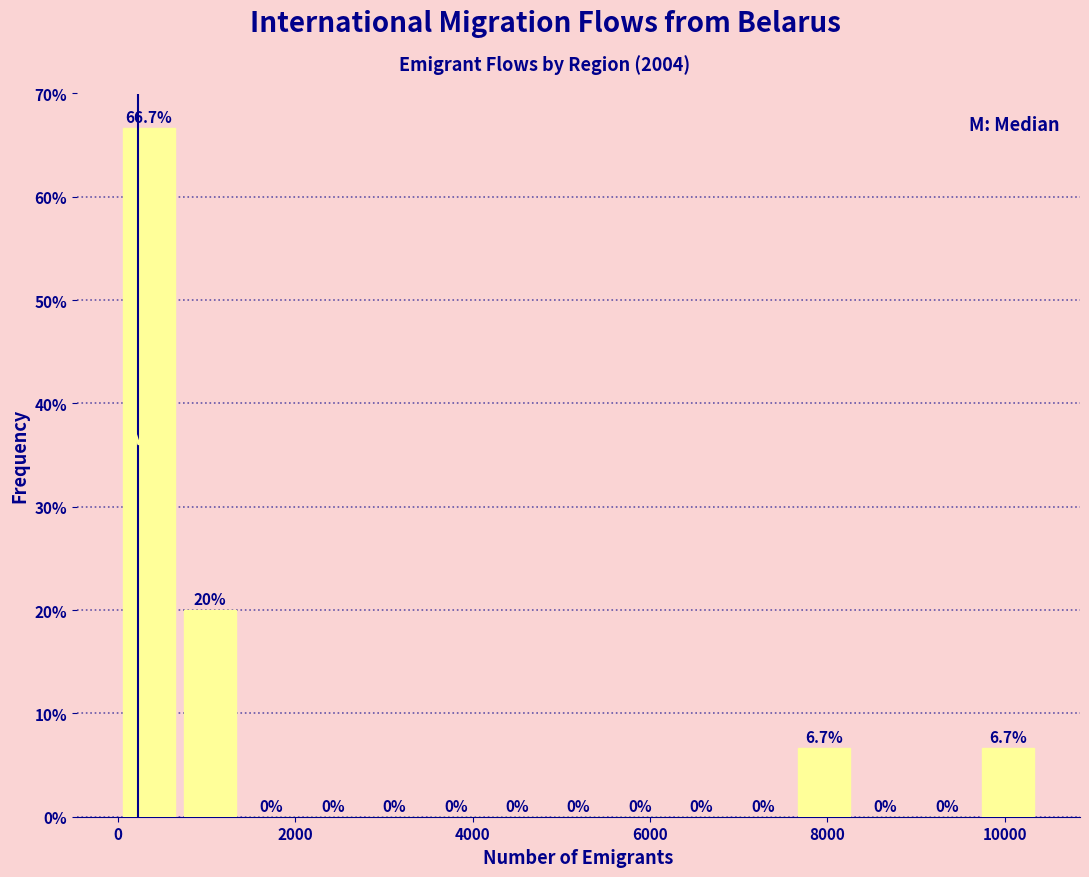

Around what value on the x-axis is the tallest bar? Give the approximate position of its centre, as read against the axis.

400